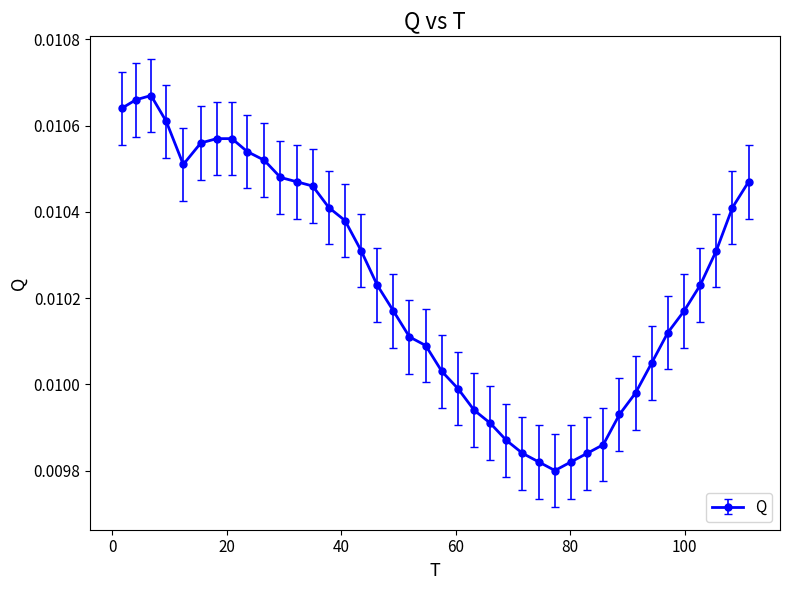

True or false: there are more than 0 points higher than both neighbors.

True